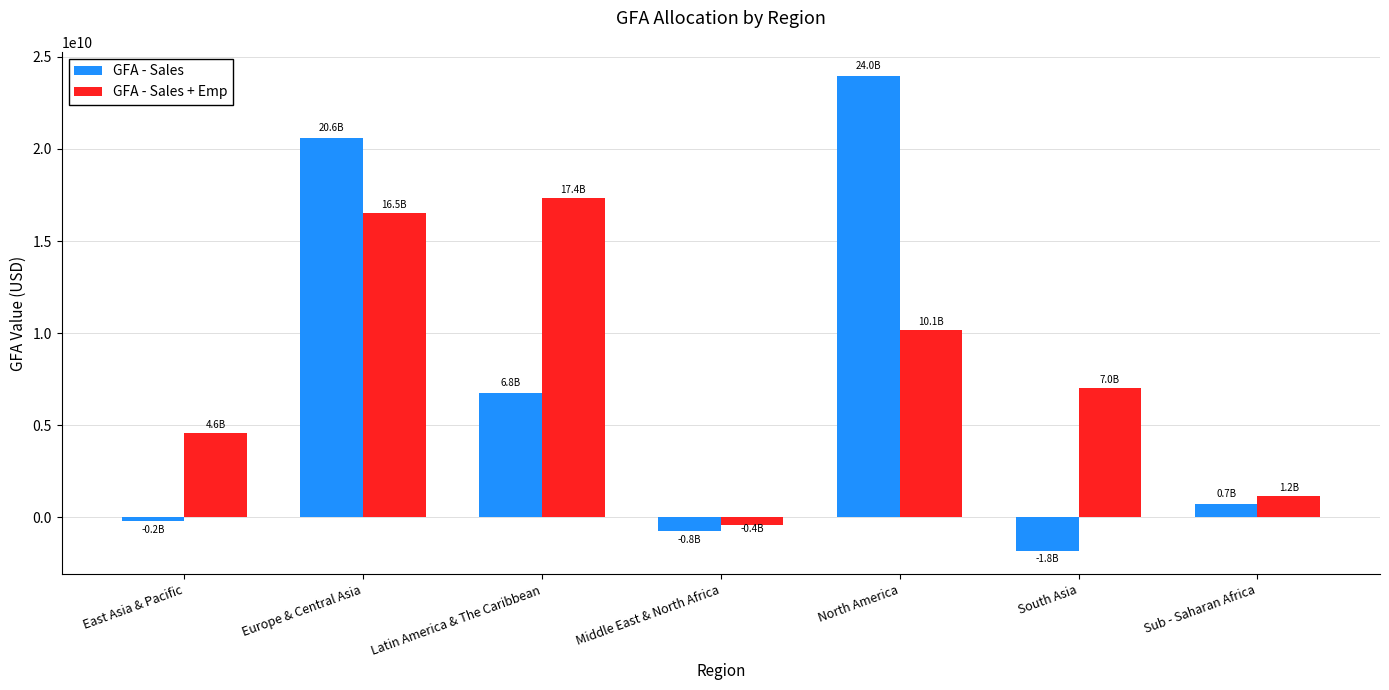

Is it true that GFA - Sales equals -1805911352.1 at South Asia?

True